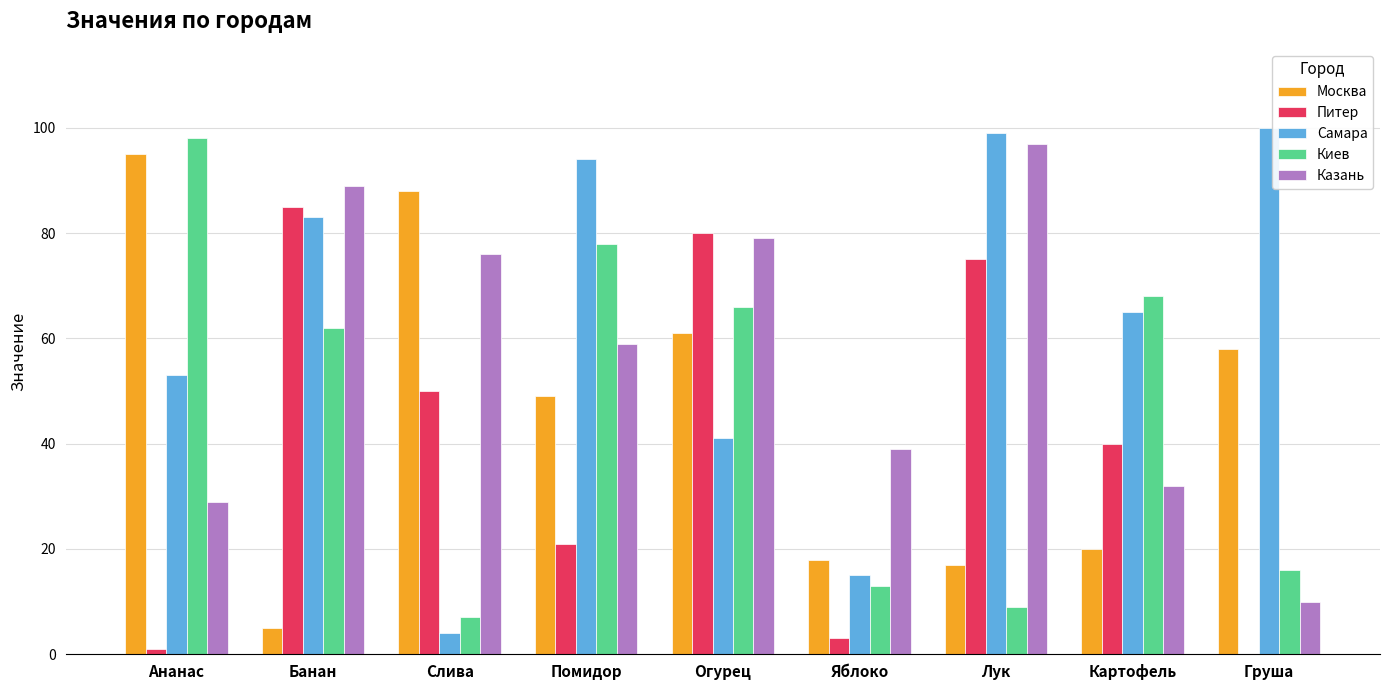

Between Яблоко and Картофель, which series saw the biggest shift?

Киев